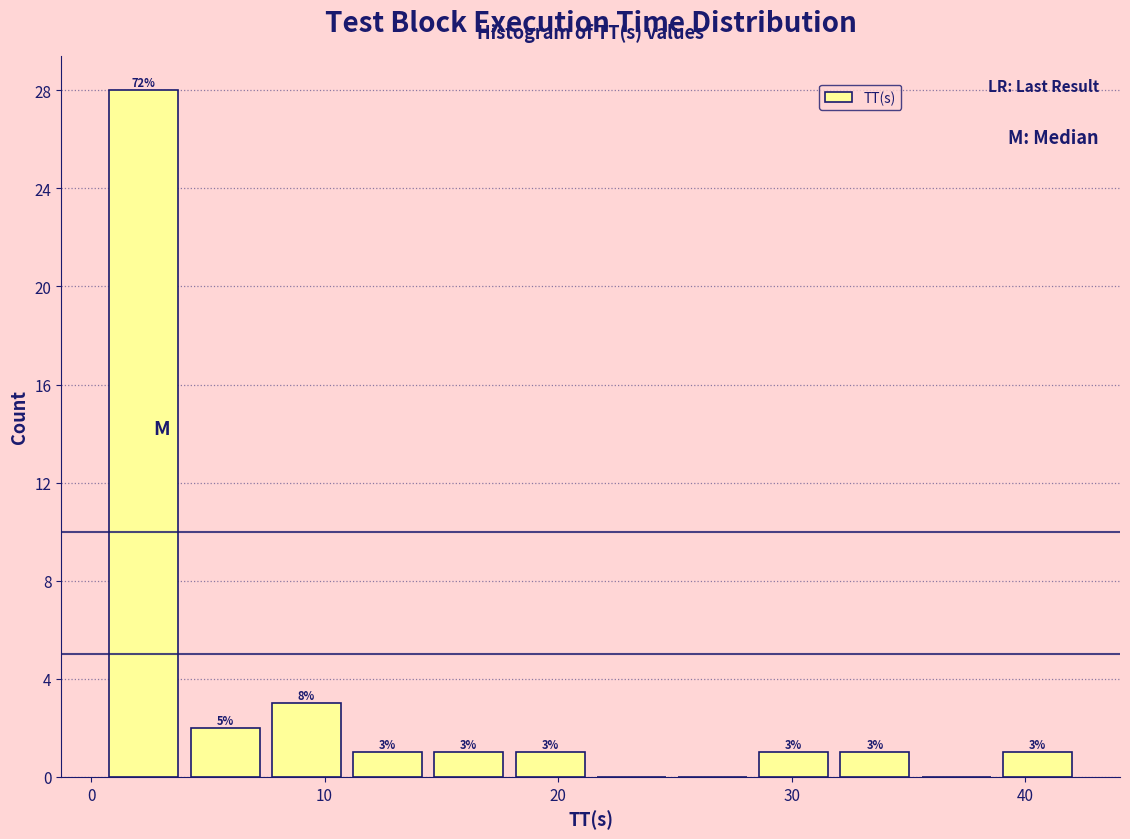

Read against the x-axis, roughly where is the centre of the tallest bar?

2